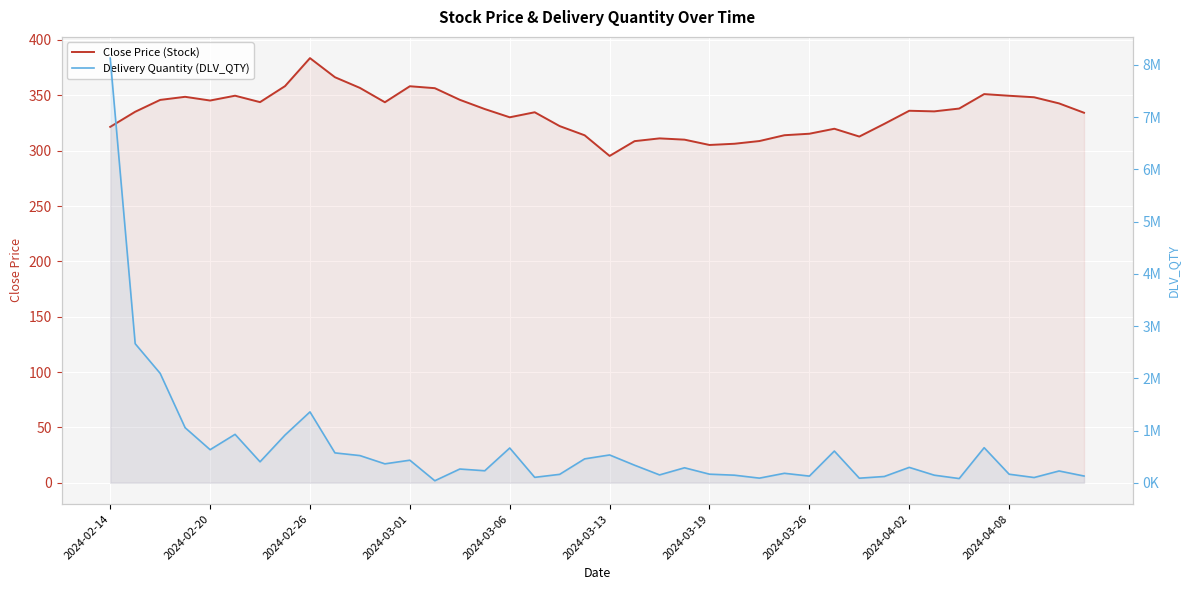

True or false: Close Price (Stock) and Delivery Quantity (DLV_QTY) cross at least once.

False